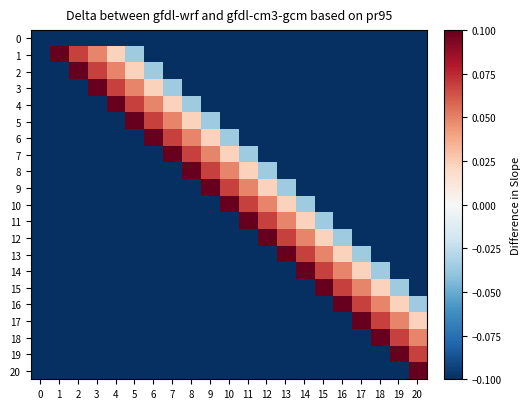

At how many categories does at least one series exceed 0?

20